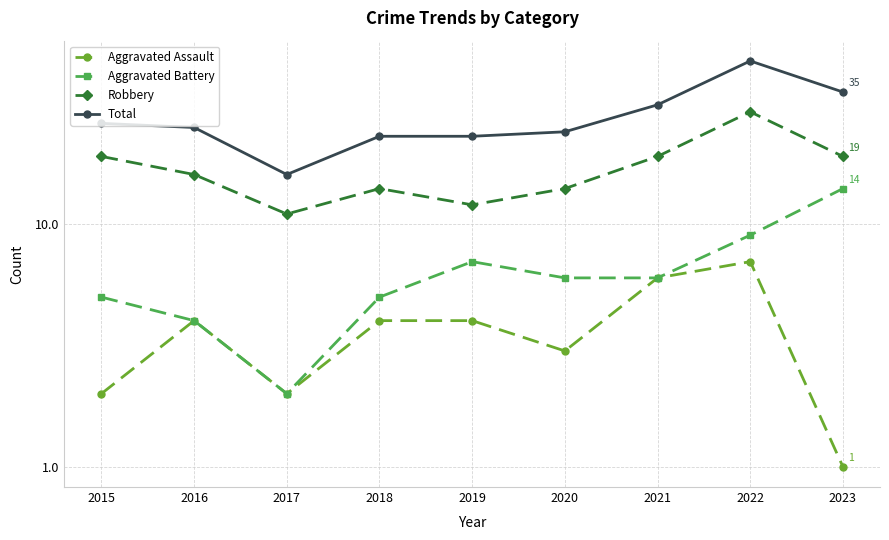

Is it true that Aggravated Battery equals 4 at 2016?

True